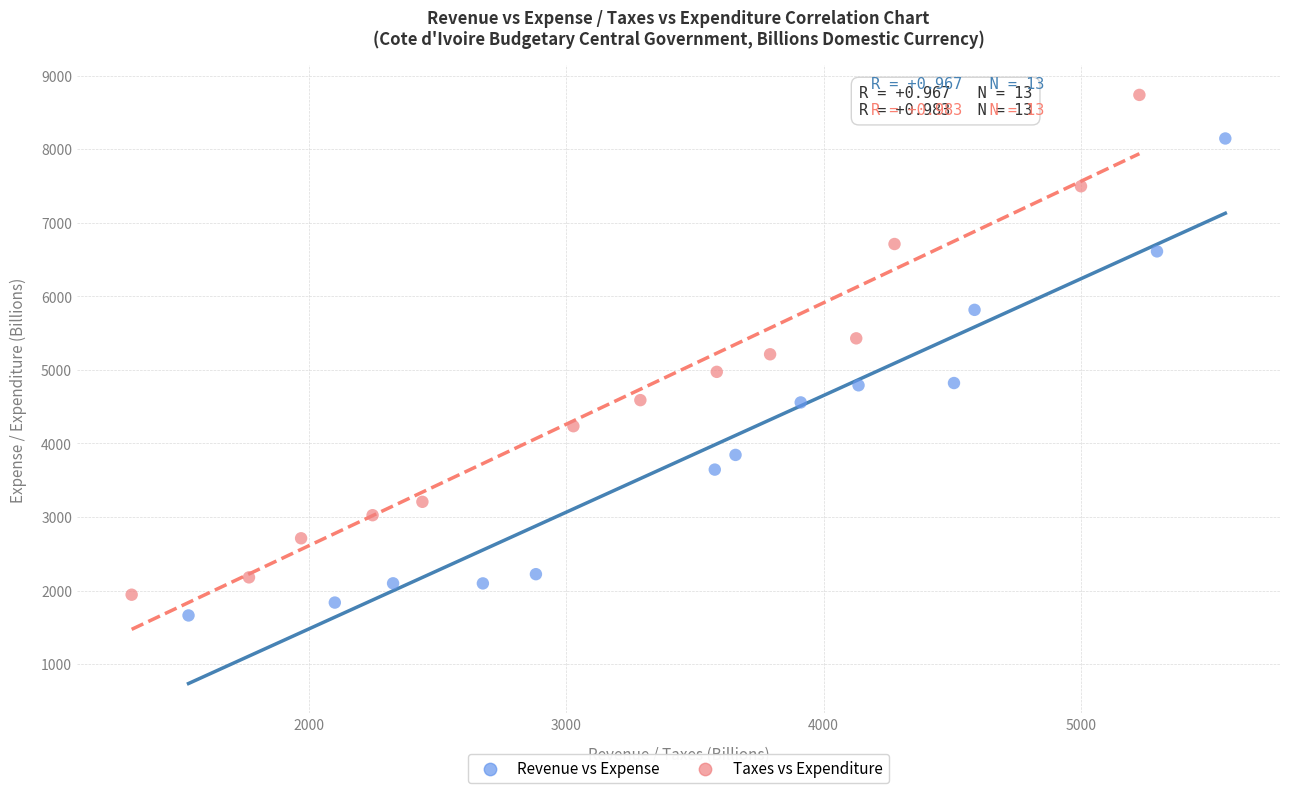

Which series has the largest Y range (max minus min)?

Taxes vs Expenditure